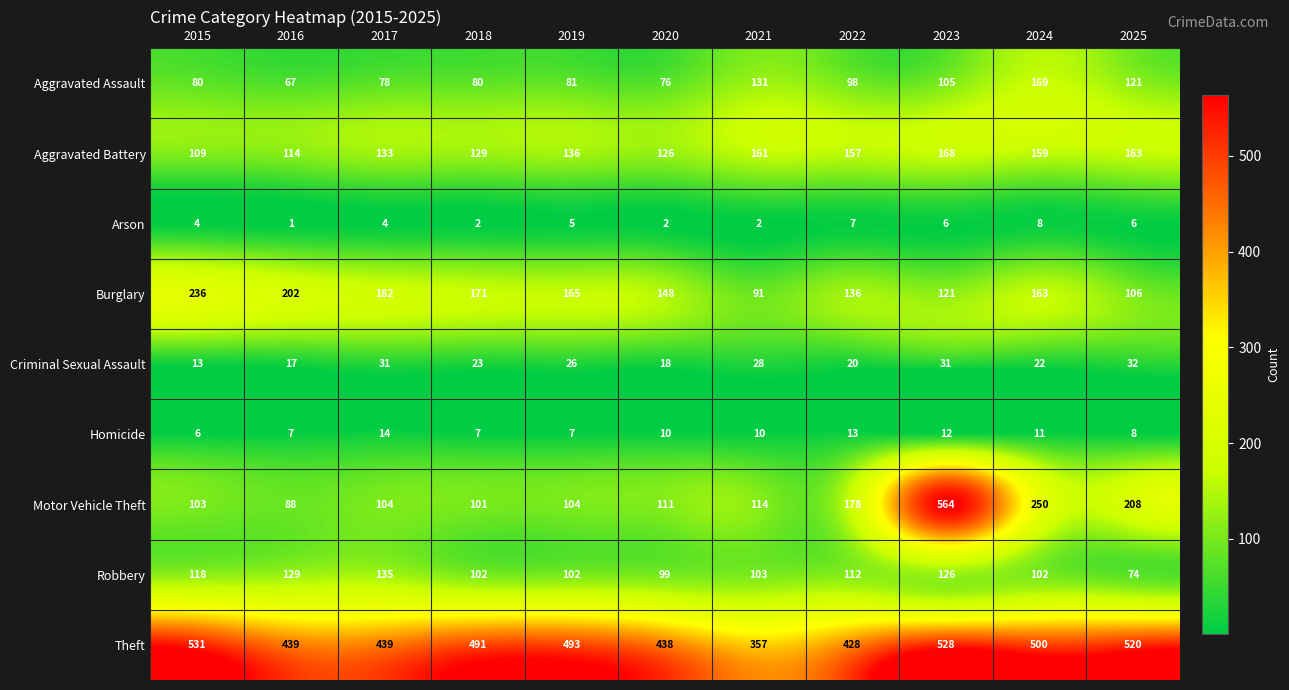

Read the Theft value at 2016.

439